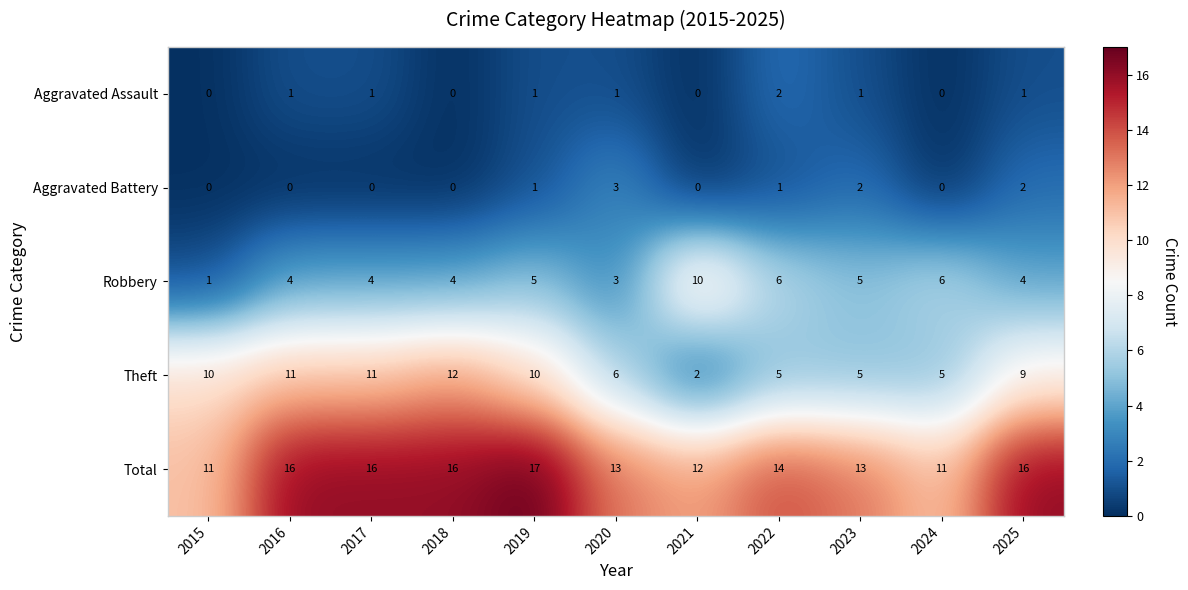

What is the difference between the maximum and minimum values in the Robbery series?

9